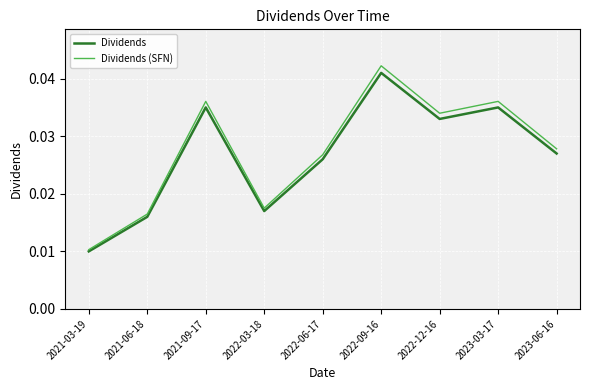

At which category does the chart reach its minimum across all series?

2021-03-19